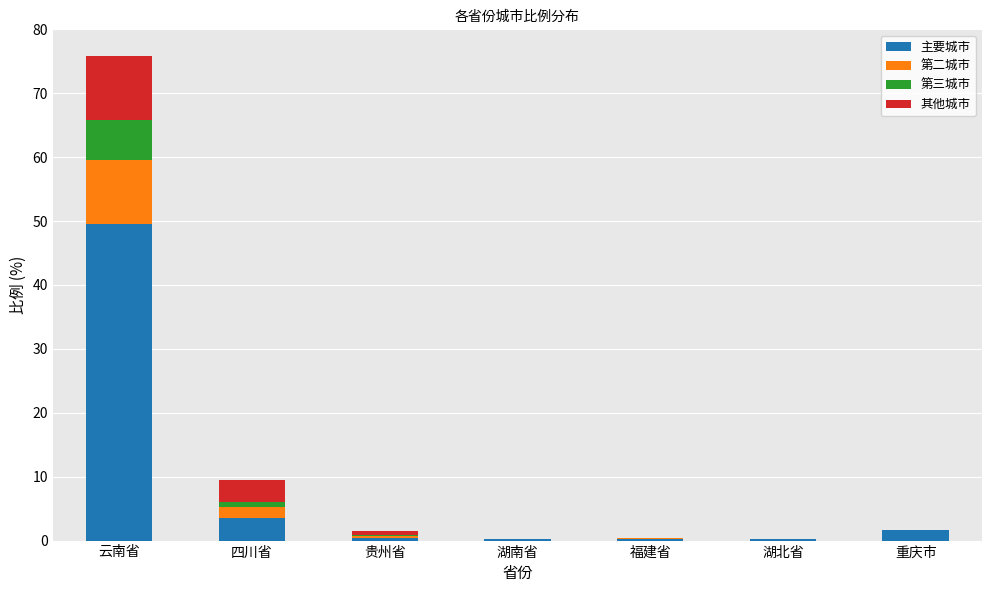

What are all the series names shown in the legend?

主要城市, 第二城市, 第三城市, 其他城市